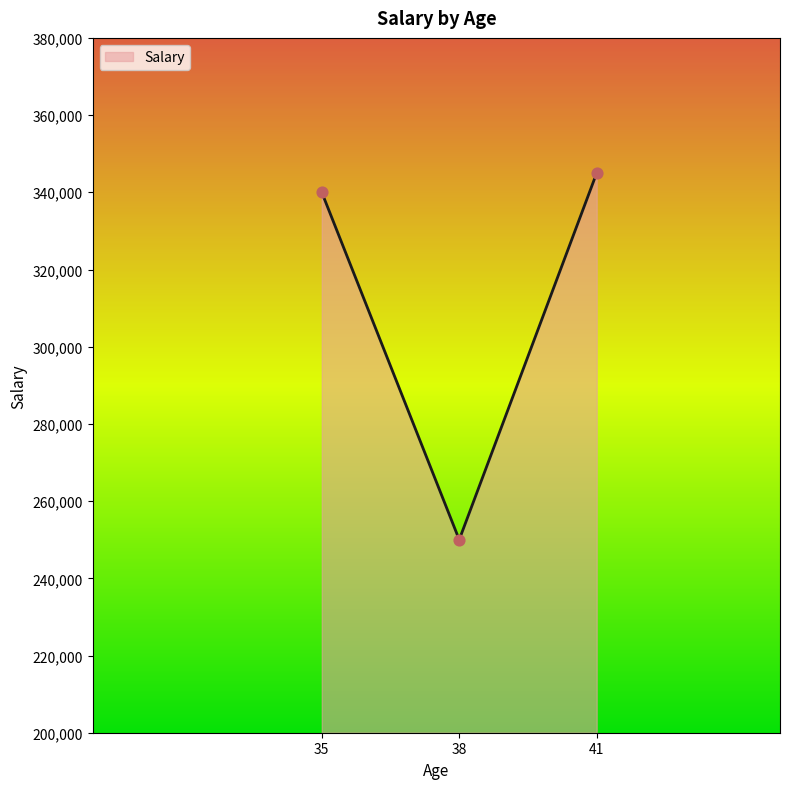

What is the change in value from 35 to 41?

+5000